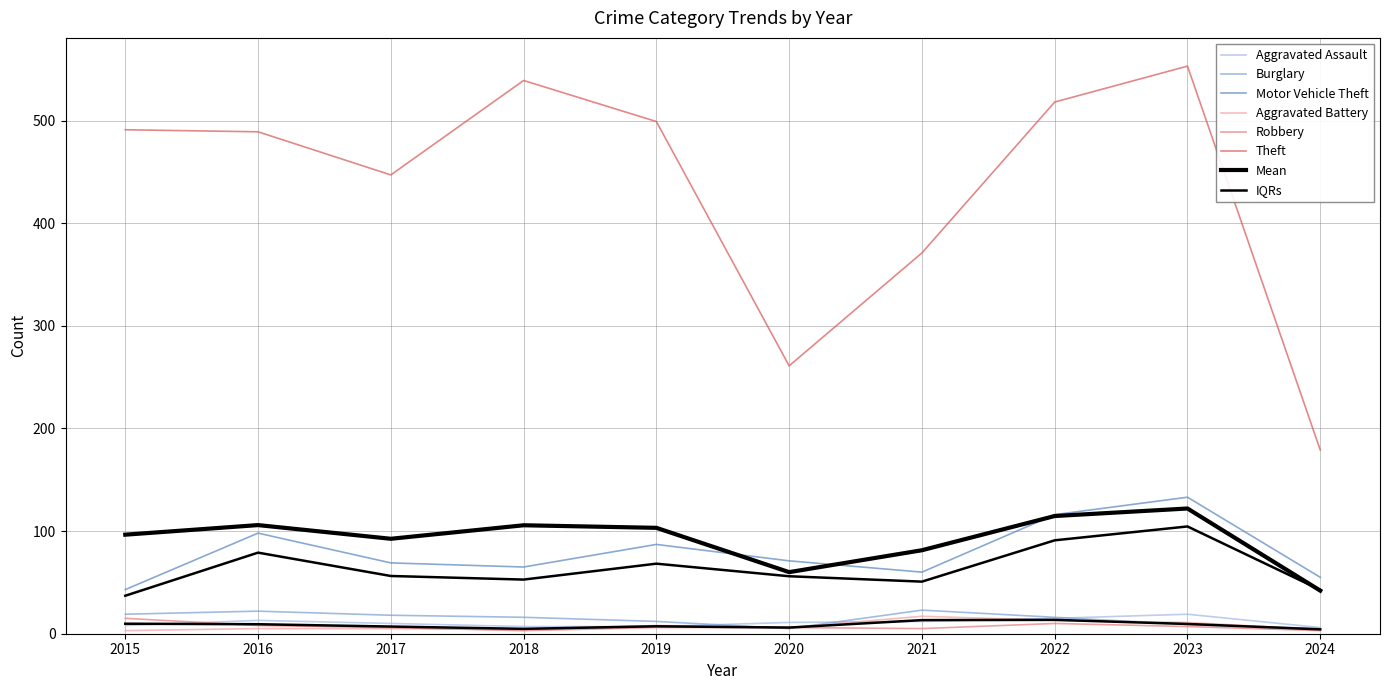

Which series changed the most between 2019 and 2022?

Motor Vehicle Theft